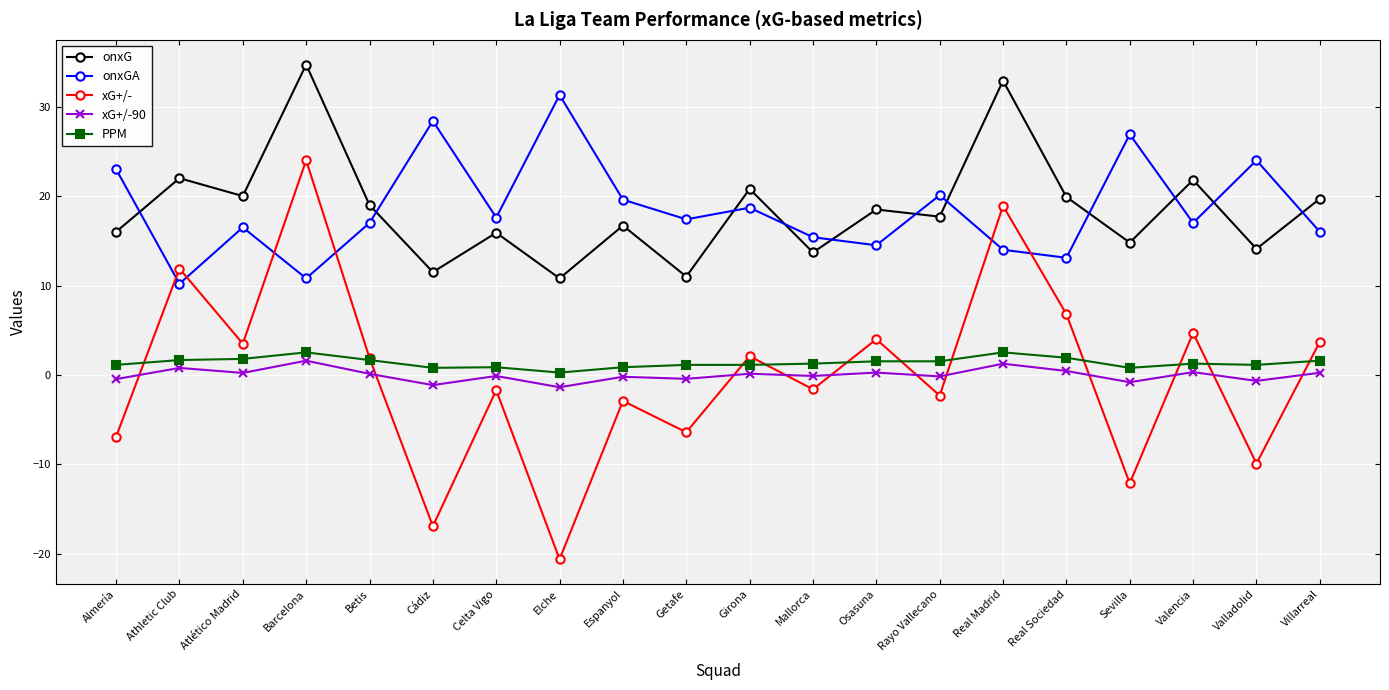

At which category does xG+/-90 reach its first local valley?

Atlético Madrid